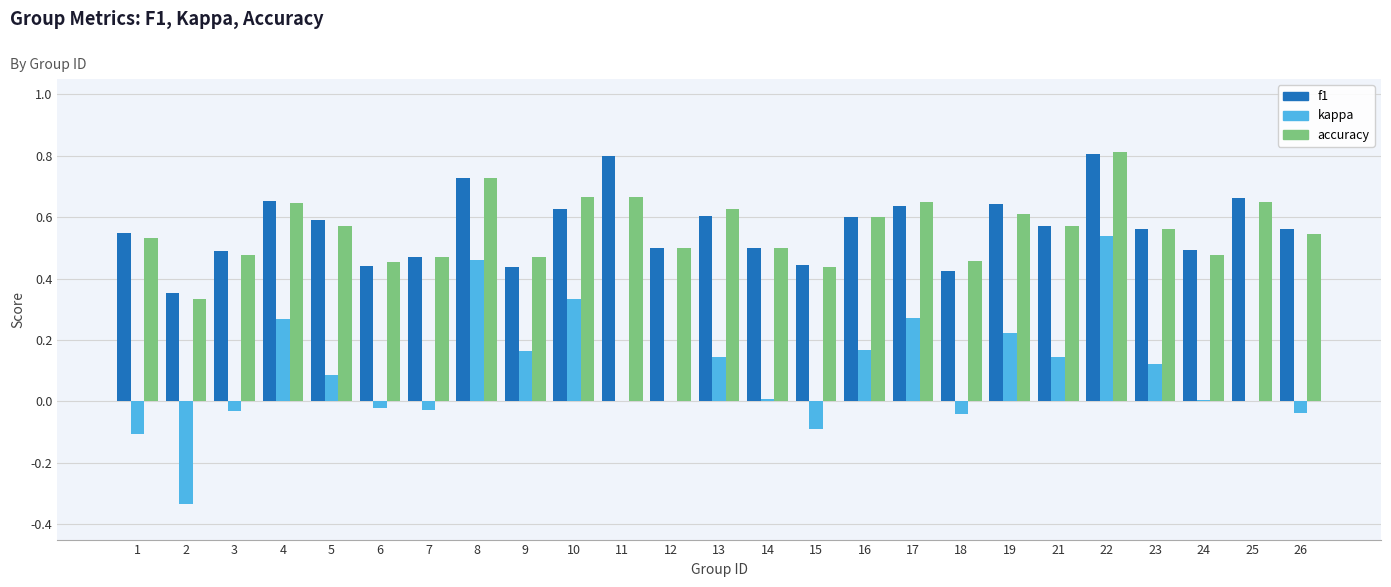

The value of f1 at 16 is 1.0. True or false?

False